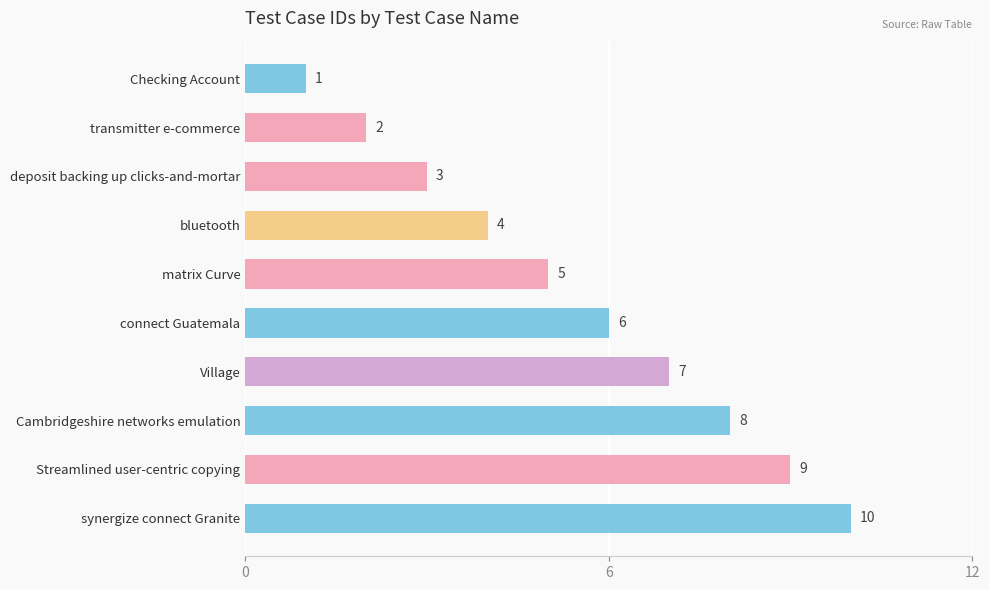

What is the greatest value displayed?

10